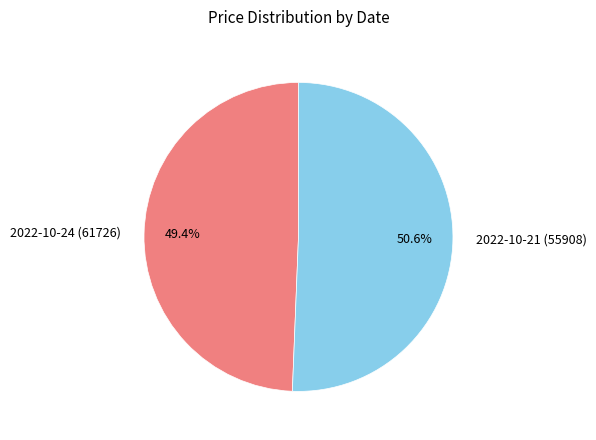

To the nearest percent, what is the average slice percentage?

50%